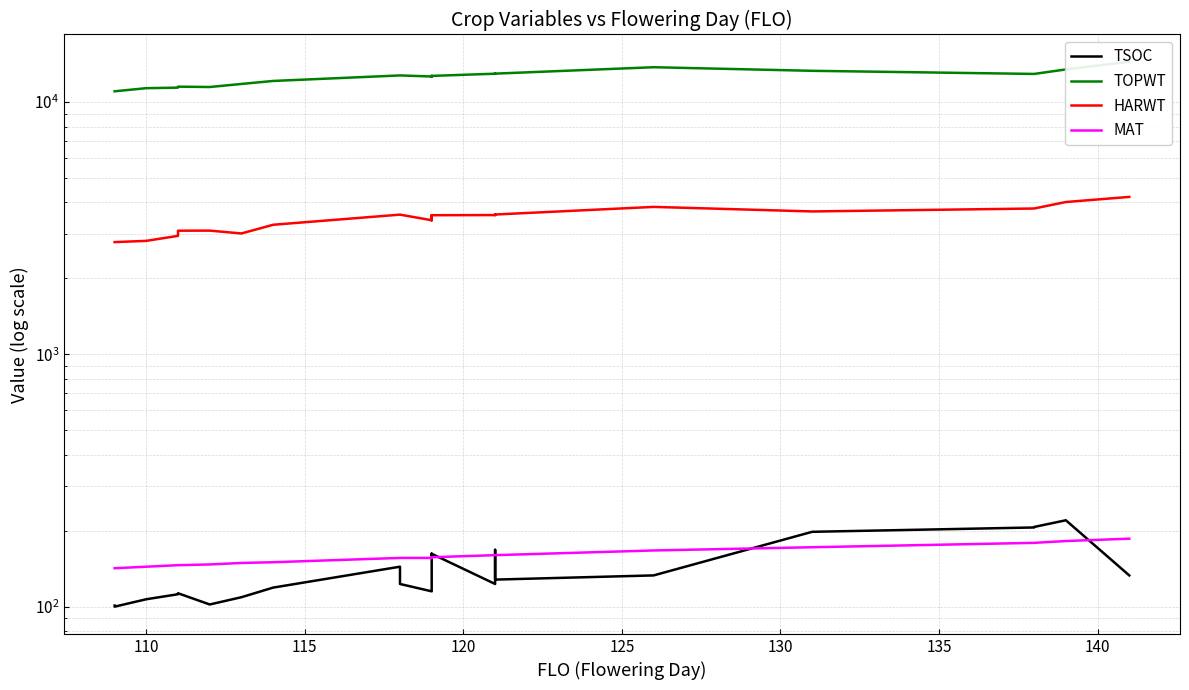

How many distinct data groups are displayed?

4